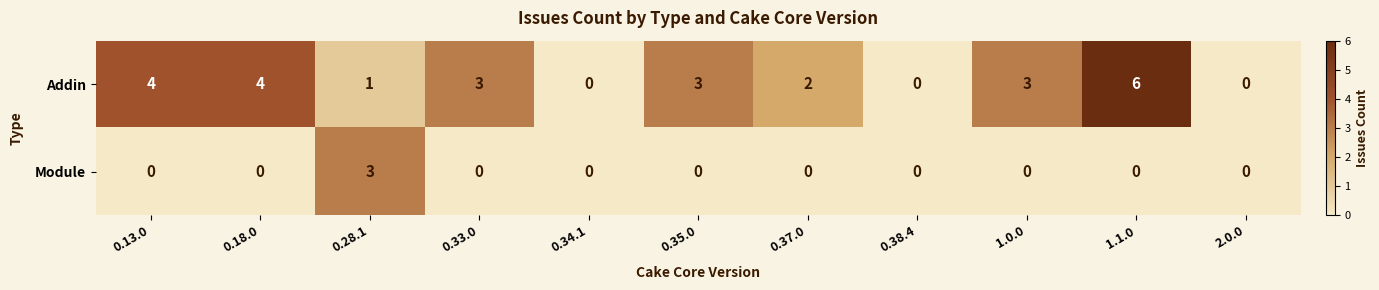

Reading right to left, transcribe all the data shown in this chart.

Addin: 2.0.0=0	1.1.0=6	1.0.0=3	0.38.4=0	0.37.0=2	0.35.0=3	0.34.1=0	0.33.0=3	0.28.1=1	0.18.0=4	0.13.0=4
Module: 2.0.0=0	1.1.0=0	1.0.0=0	0.38.4=0	0.37.0=0	0.35.0=0	0.34.1=0	0.33.0=0	0.28.1=3	0.18.0=0	0.13.0=0